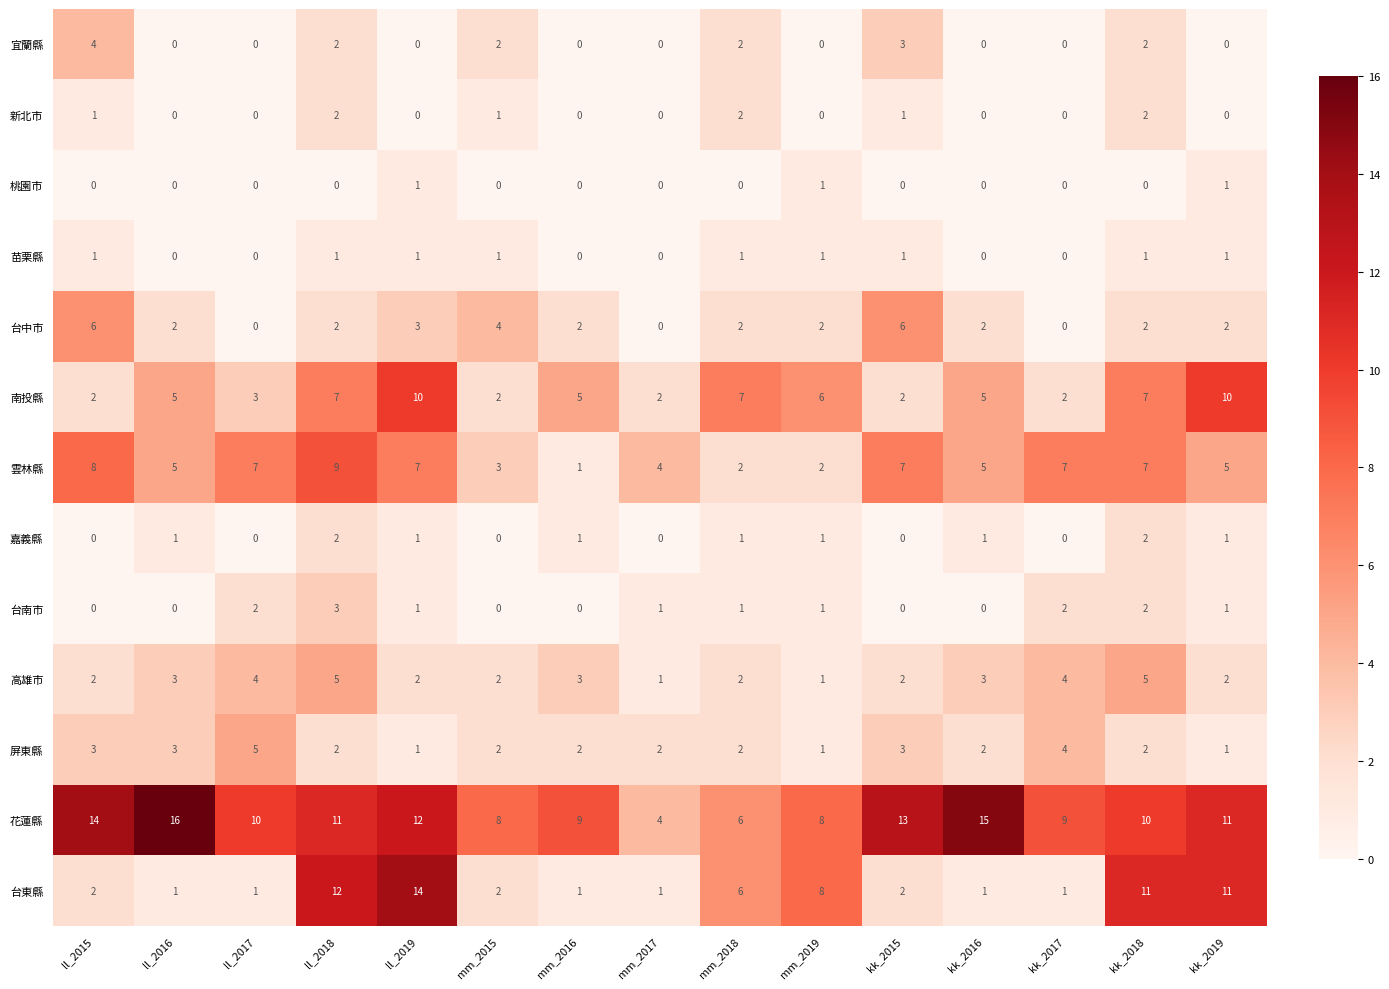

What is the spread (max minus min) of values at kk_2016?

15